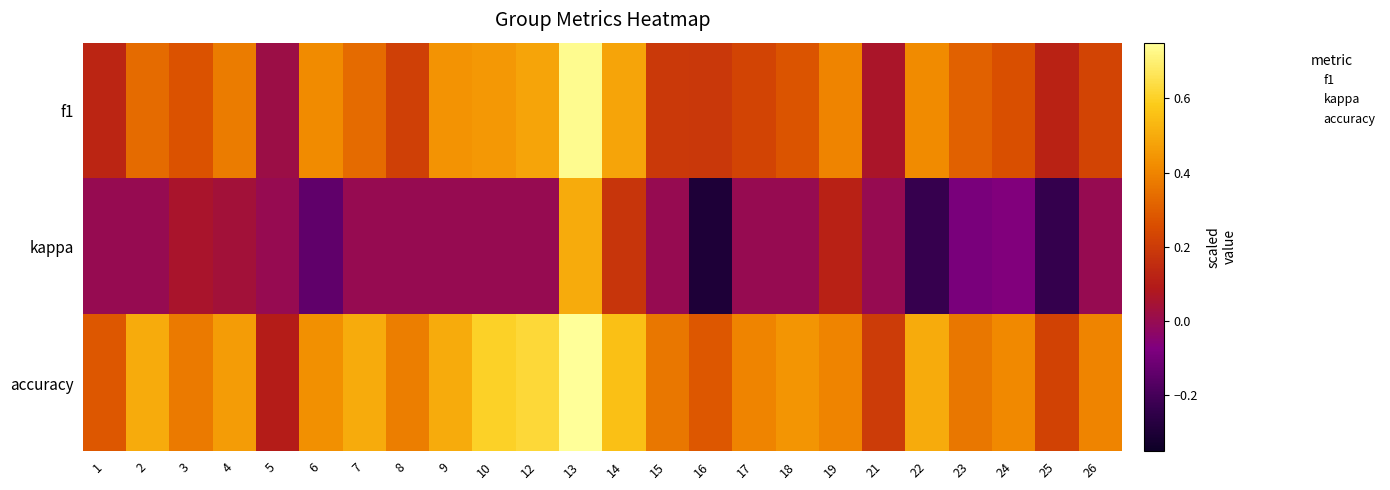

List the series in order of their overall mean, highest first.

accuracy, f1, kappa